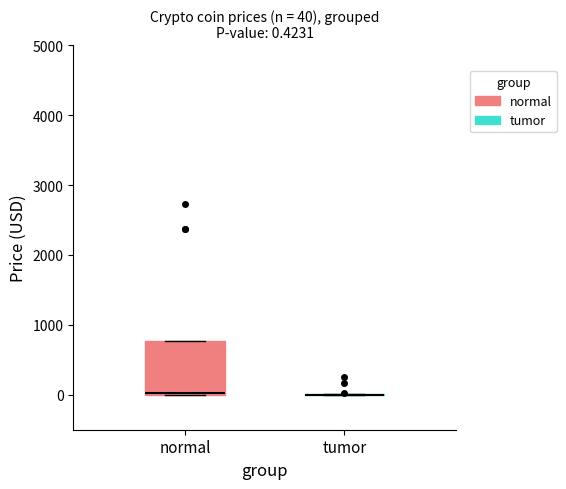

Which box is the tallest, from its lower edge to its upper edge?

normal